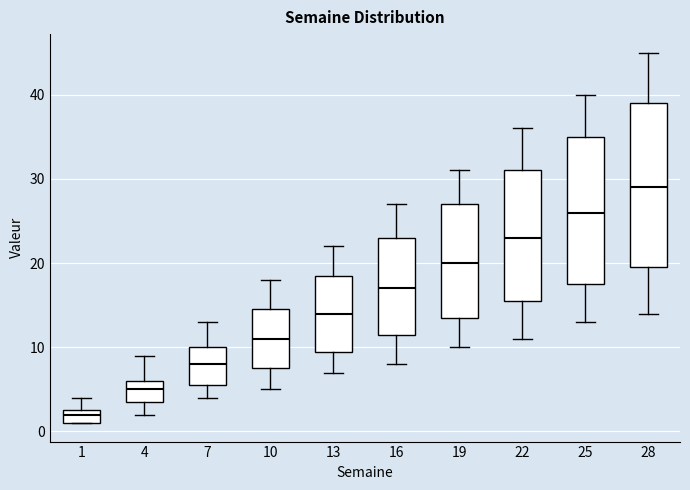

Reading left to right, read every box against the y-axis: the position of its median line, the range the box covers, and the ends of its whiskers. The values are not printed on the chart, so give them approximately, as read against the axis.

1: median 2, box 1 to 3, whiskers 1 to 4
4: median 5, box 4 to 6, whiskers 2 to 9
7: median 8, box 6 to 10, whiskers 4 to 13
10: median 11, box 8 to 15, whiskers 5 to 18
13: median 14, box 10 to 19, whiskers 7 to 22
16: median 17, box 12 to 23, whiskers 8 to 27
19: median 20, box 14 to 27, whiskers 10 to 31
22: median 23, box 16 to 31, whiskers 11 to 36
25: median 26, box 18 to 35, whiskers 13 to 40
28: median 29, box 20 to 39, whiskers 14 to 45